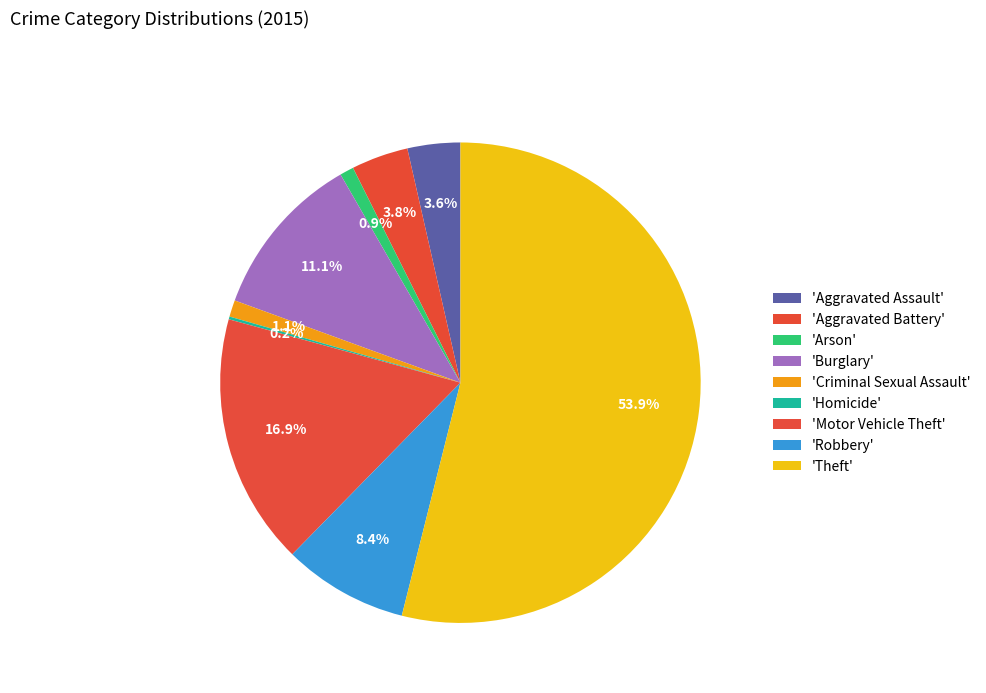

Rank the categories by value from highest to lowest.

Theft, Motor Vehicle Theft, Burglary, Robbery, Aggravated Battery, Aggravated Assault, Criminal Sexual Assault, Arson, Homicide